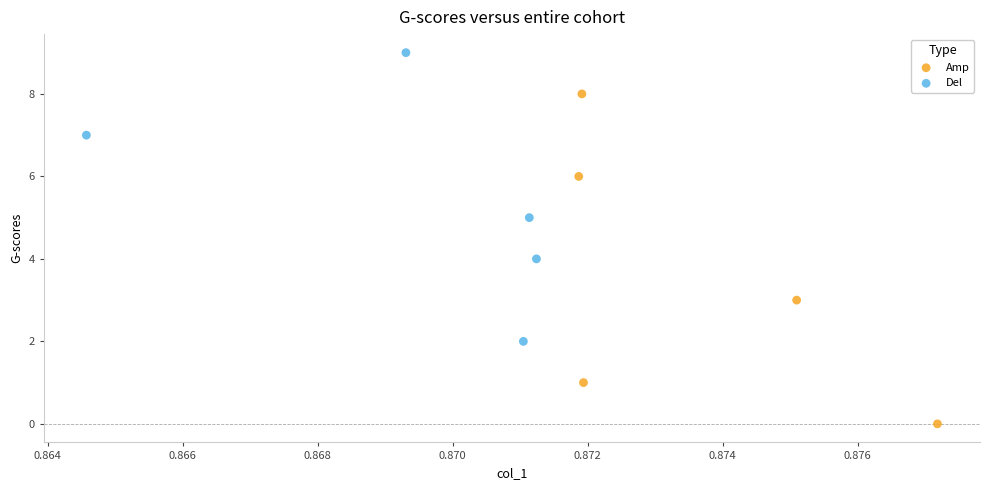

What are all the series names shown in the legend?

Amp, Del